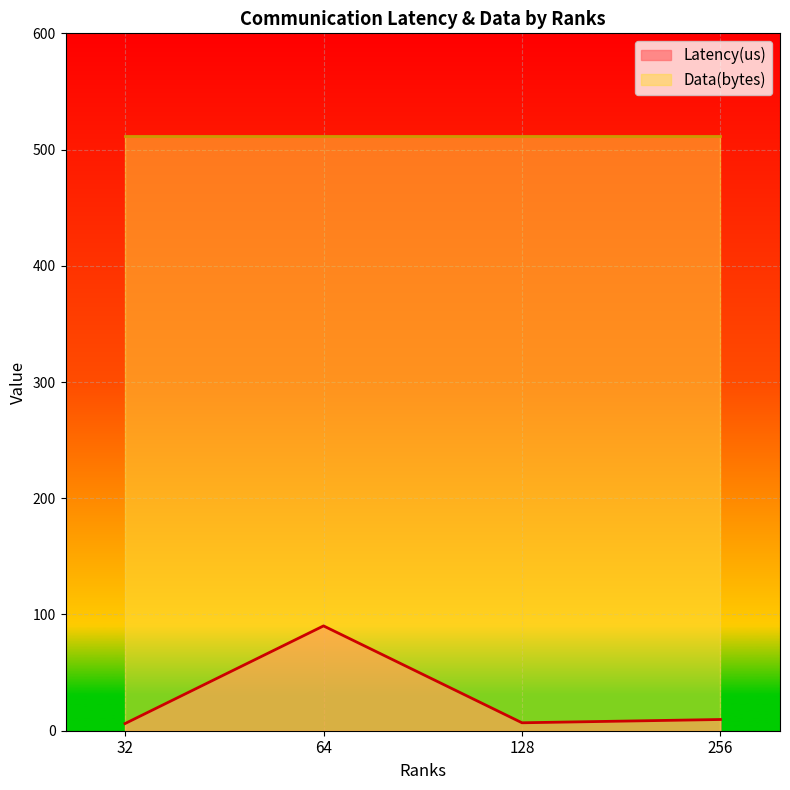

Which has a higher value, 32 or 64?

64